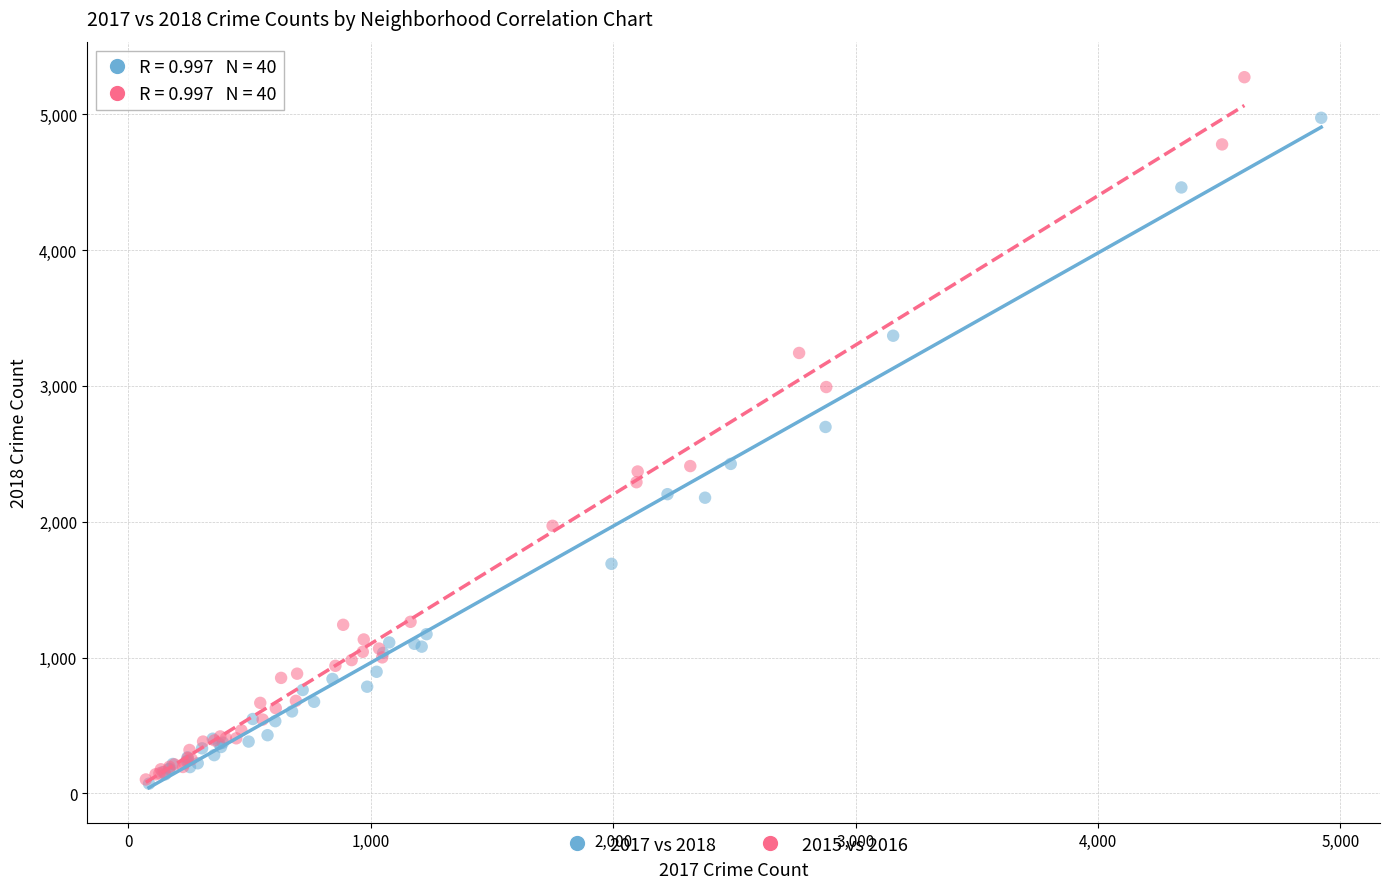

Which series has the widest spread of Y values?

2015 vs 2016